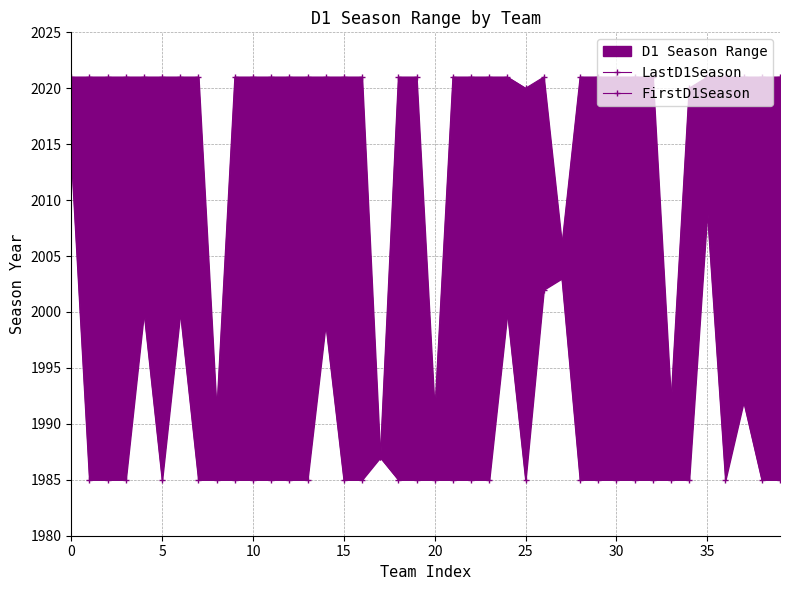

The FirstD1Season series shows 1985 at 36. True or false?

True